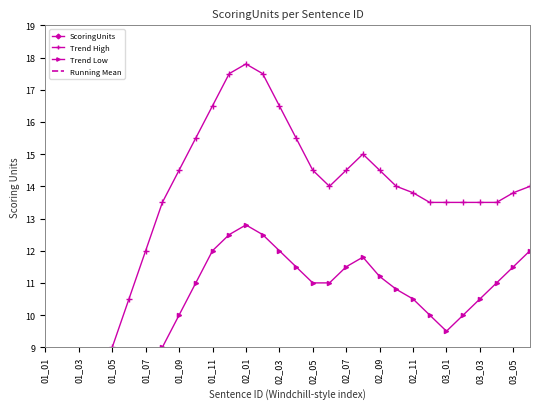

Is it true that ScoringUnits equals 1.8 at 03_05?

False